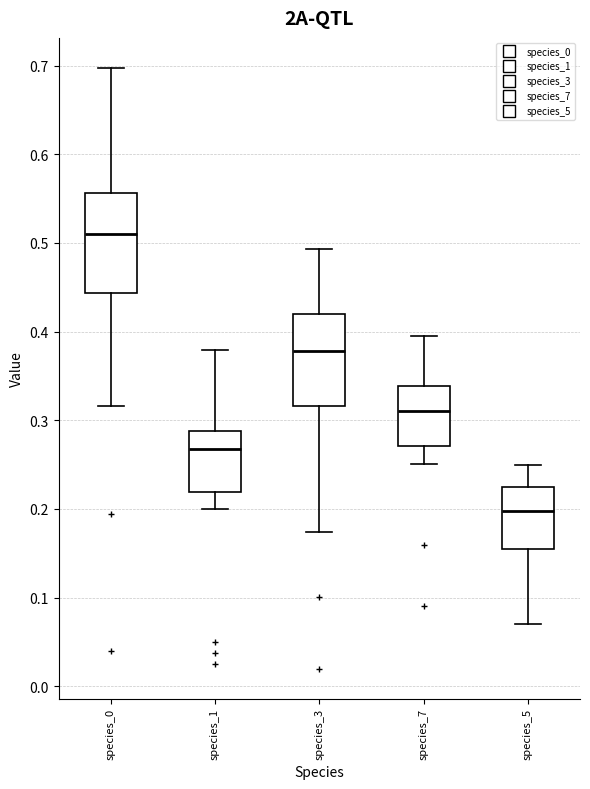

Where does the median line of the box for species_7 sit on the y-axis? The values are not printed on the chart, so give them approximately, as read against the axis.

0.31